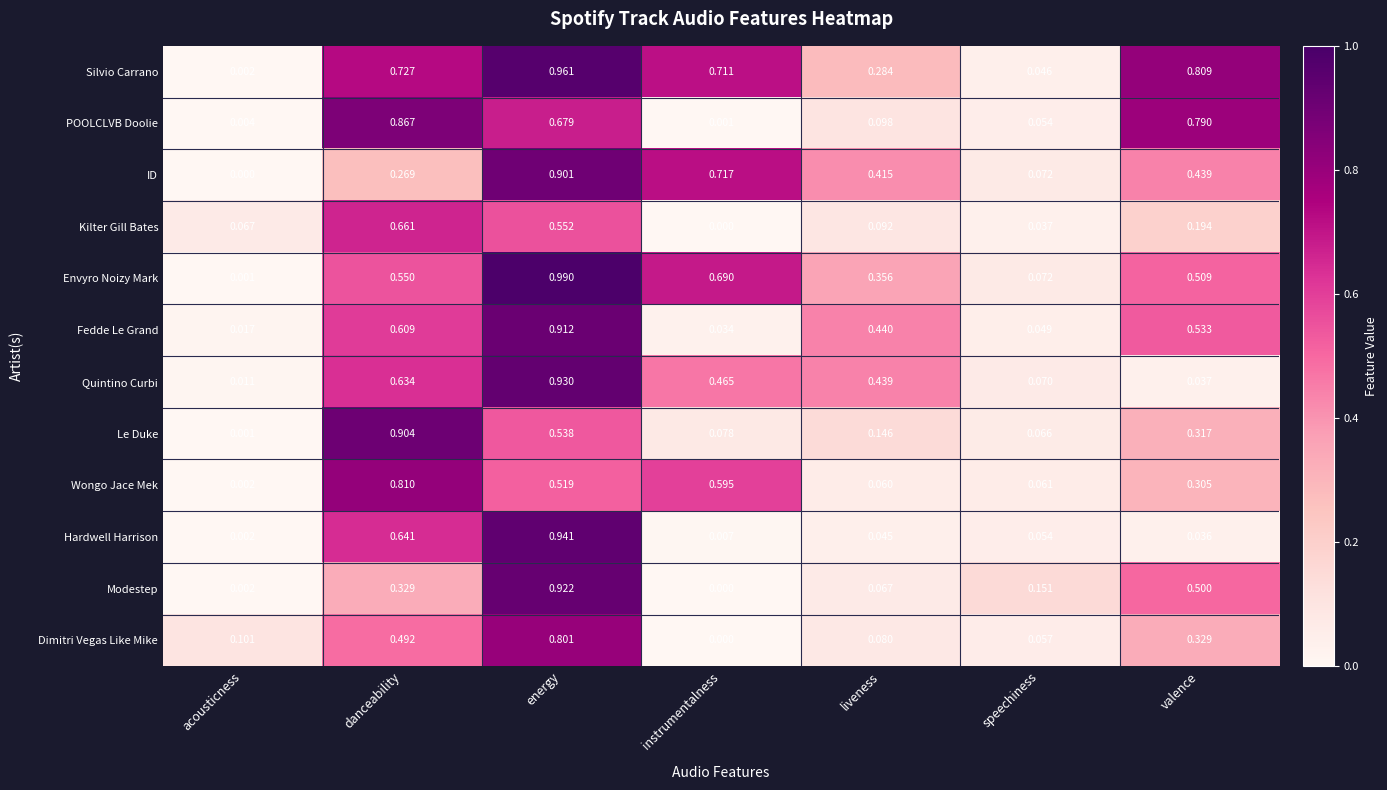

How many distinct data groups are displayed?

12